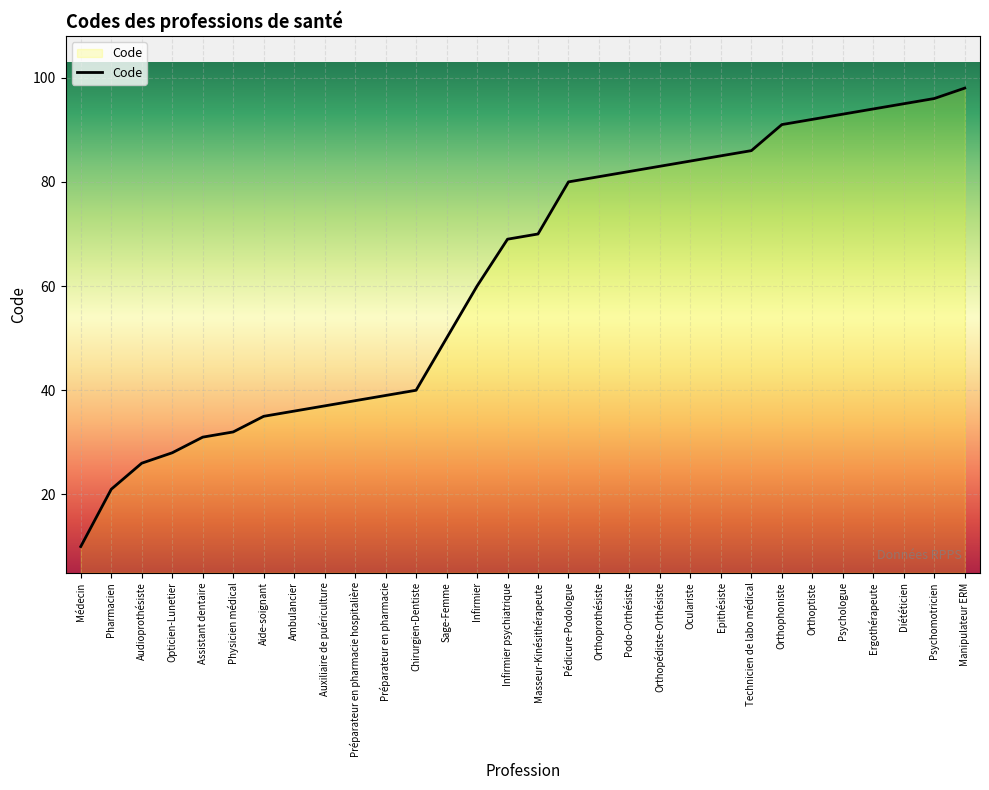

List the labels in order of value, smallest first.

Médecin, Pharmacien, Audioprothésiste, Opticien-Lunetier, Assistant dentaire, Physicien médical, Aide-soignant, Ambulancier, Auxiliaire de puériculture, Préparateur en pharmacie hospitalière, Préparateur en pharmacie, Chirurgien-Dentiste, Sage-Femme, Infirmier, Infirmier psychiatrique, Masseur-Kinésithérapeute, Pédicure-Podologue, Orthoprothésiste, Podo-Orthésiste, Orthopédiste-Orthésiste, Oculariste, Epithésiste, Technicien de labo médical, Orthophoniste, Orthoptiste, Psychologue, Ergothérapeute, Diététicien, Psychomotricien, Manipulateur ERM